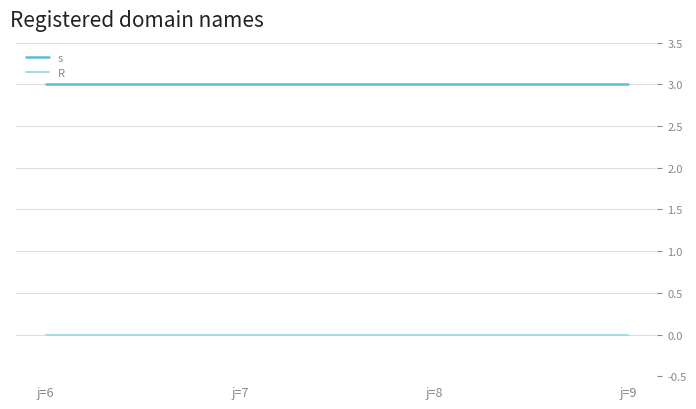

What is the difference between the highest and lowest values at j=8?

3